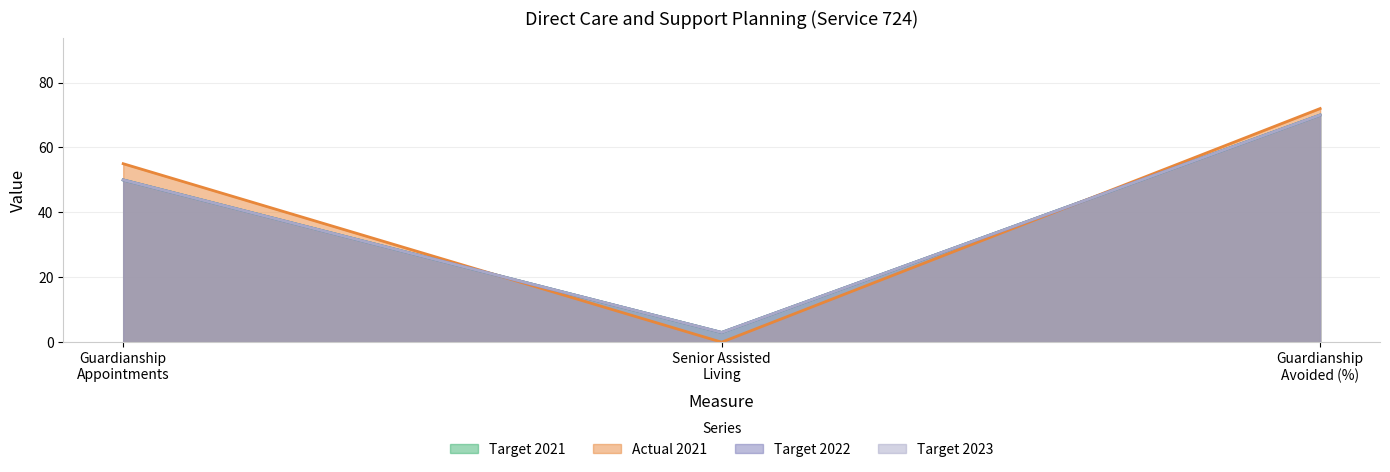

Is the value of Target 2023 at Guardianship Appointments greater than the value of Target 2021 at Guardianship Avoided (%)?

No